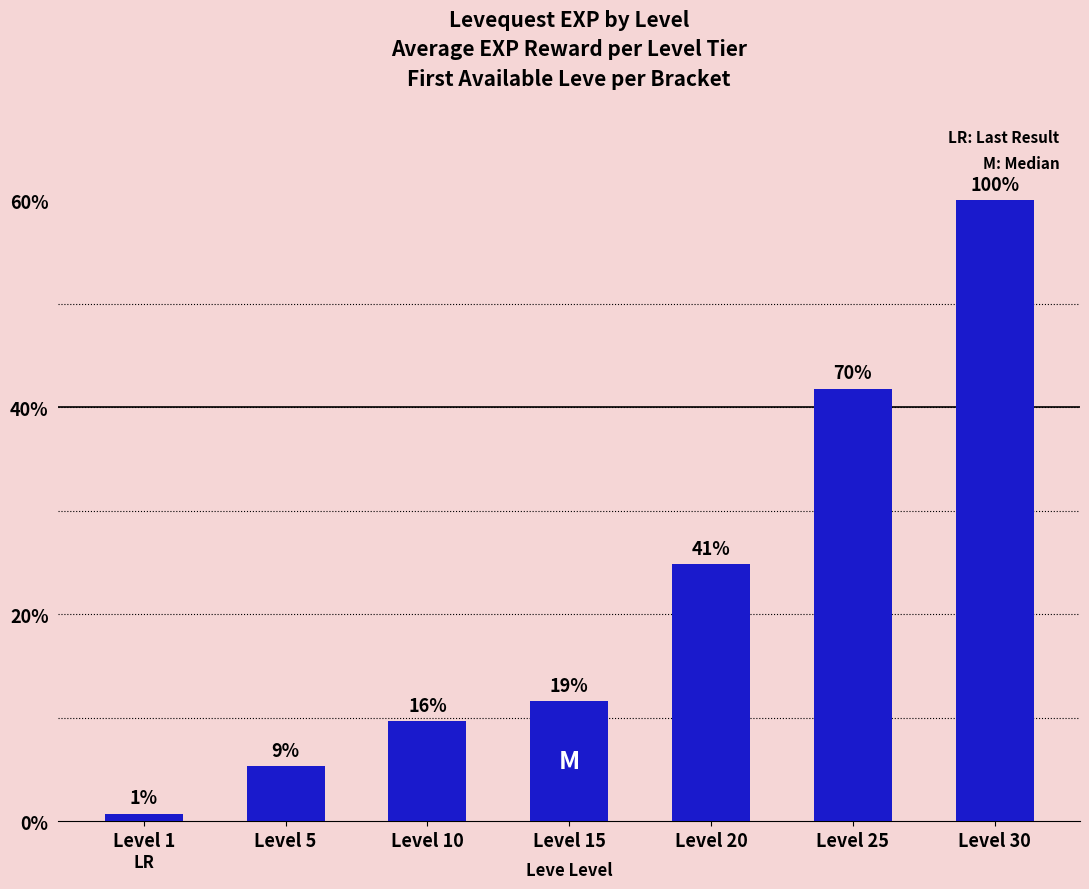

Does the chart contain any negative values?

No